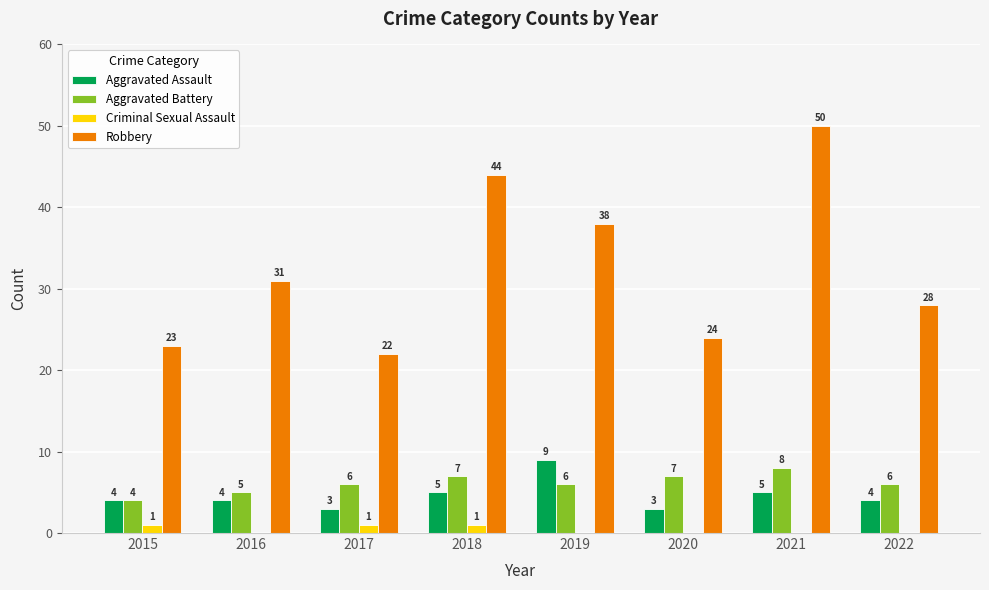

Read the Robbery value at 2015, to the nearest 10.

20